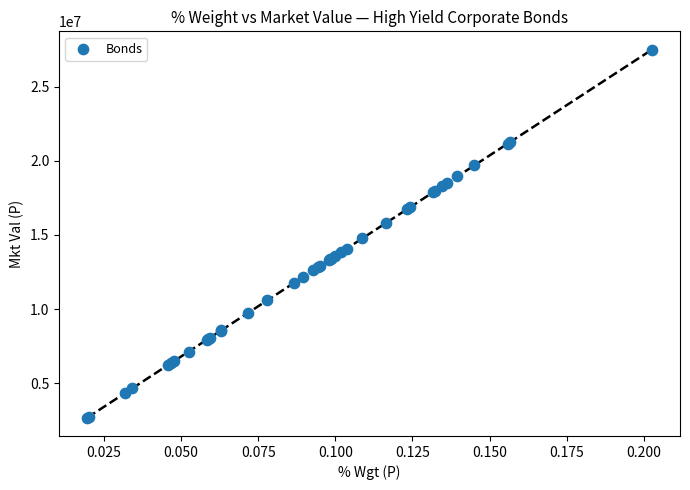

What Y value in the scatter plot is closest to 15090203?

14772440.4